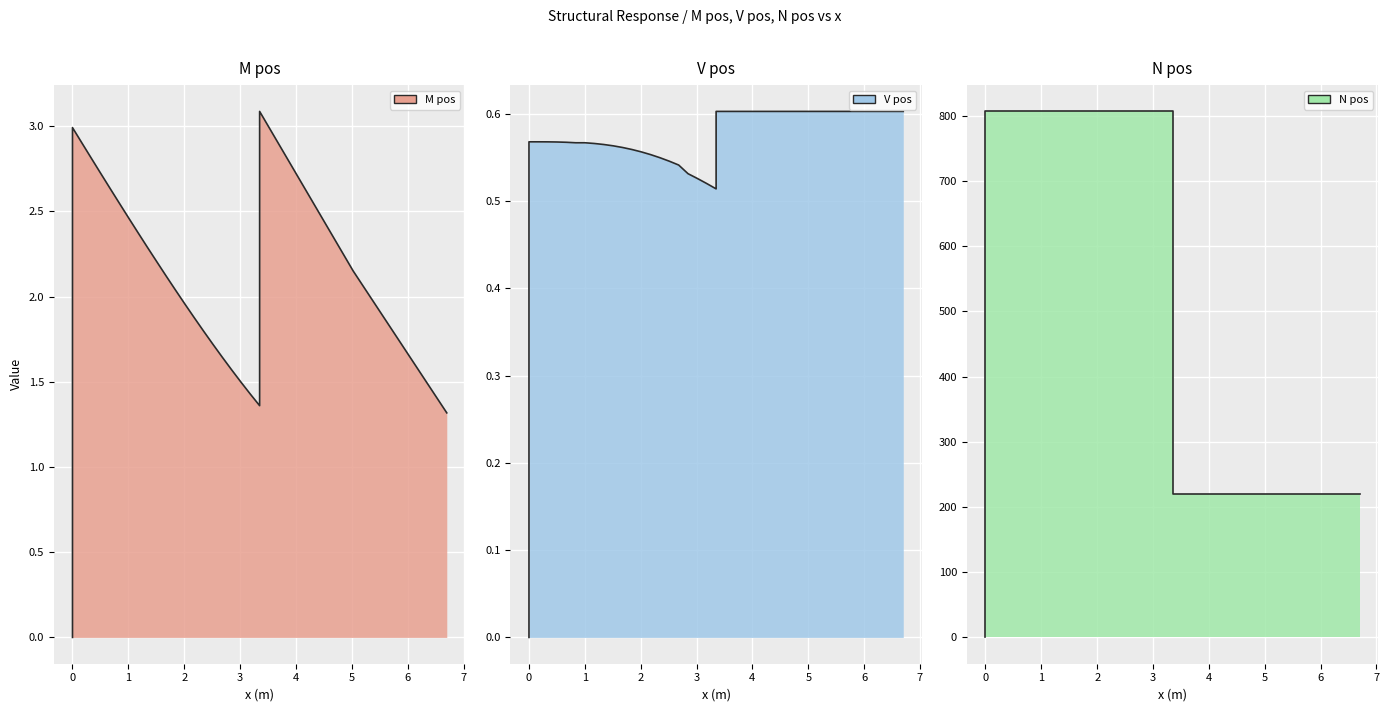

What are all the series names shown in the legend?

M pos, V pos, N pos